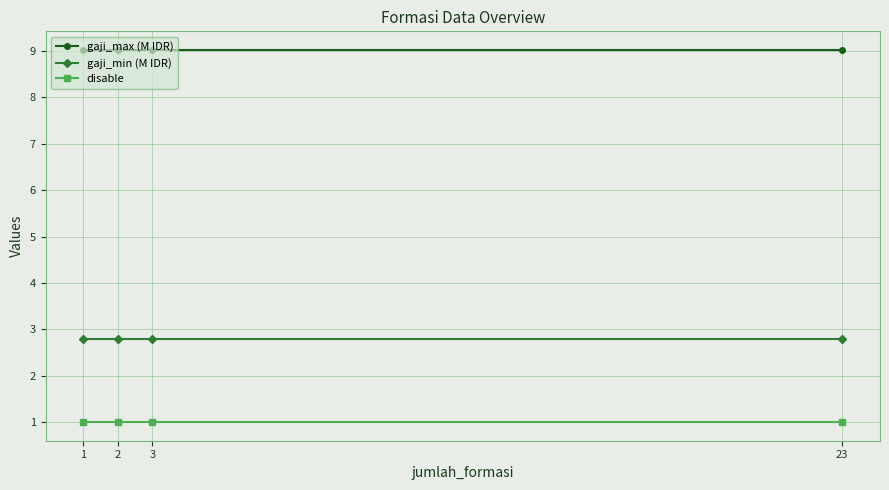

True or false: gaji_min (M IDR) and disable intersect in this chart.

False